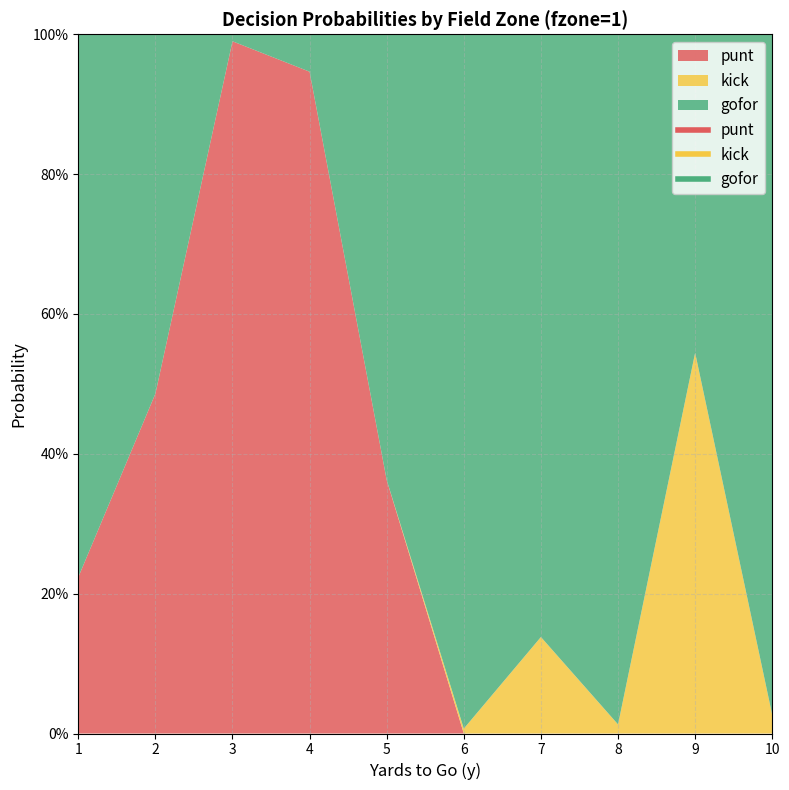

Is it true that gofor equals 0.5 at 9?

True